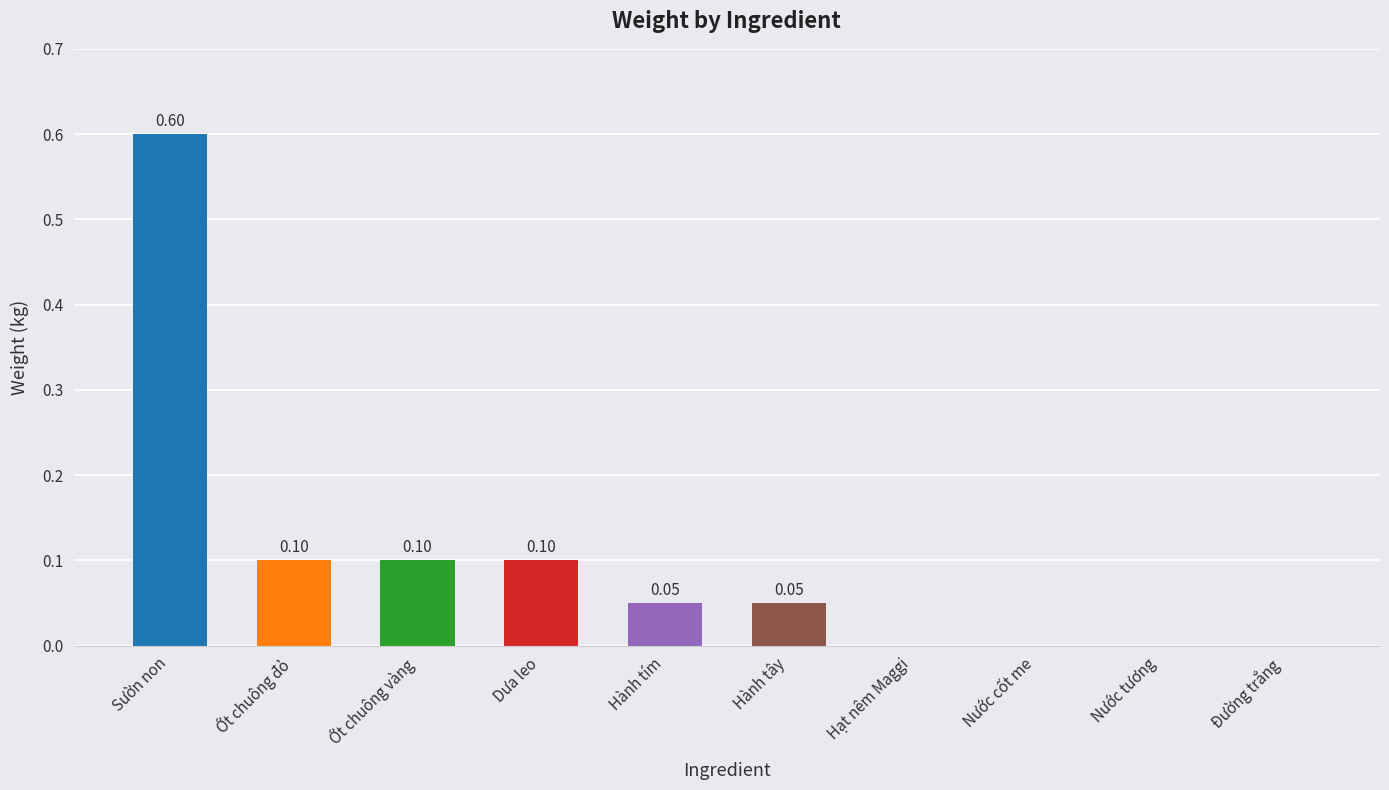

Count the number of values greater than 0.

6